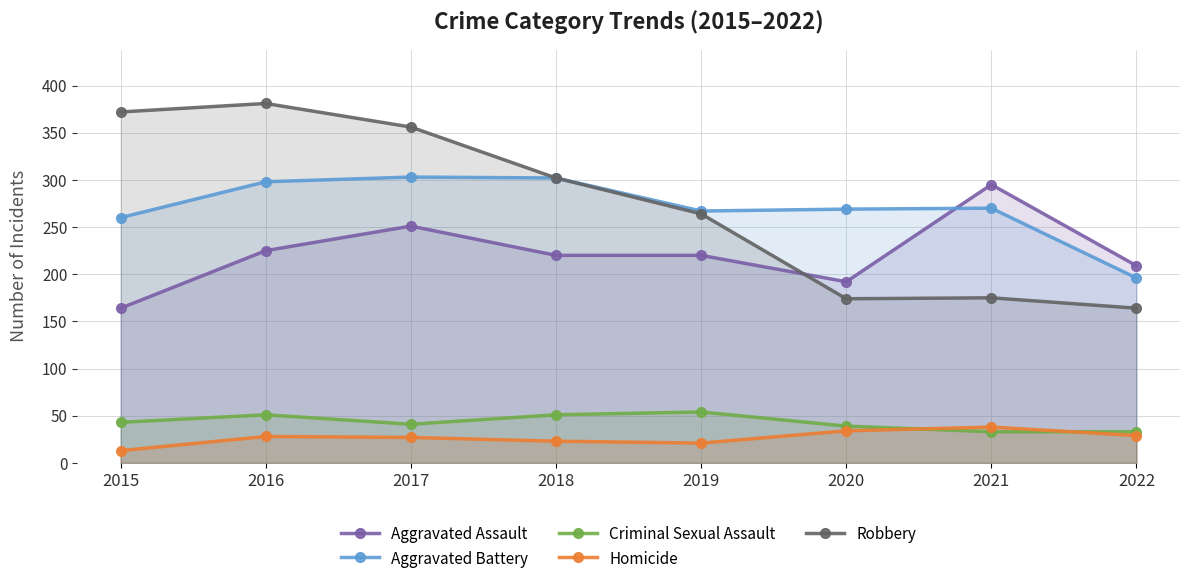

Where is the first local minimum for Criminal Sexual Assault?

2017